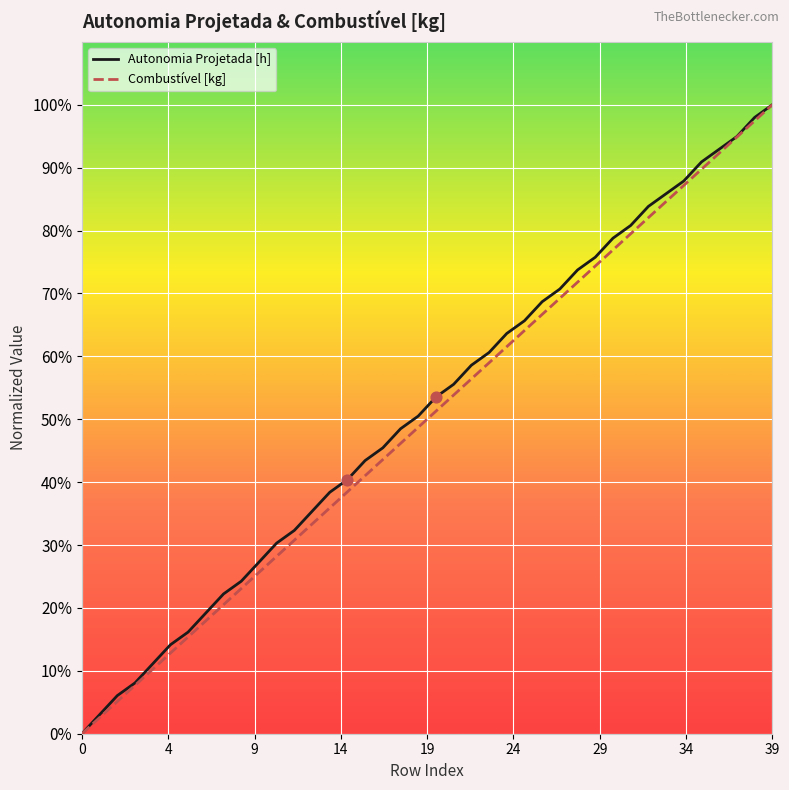

What are all the series names shown in the legend?

Autonomia Projetada [h], Combustível [kg]